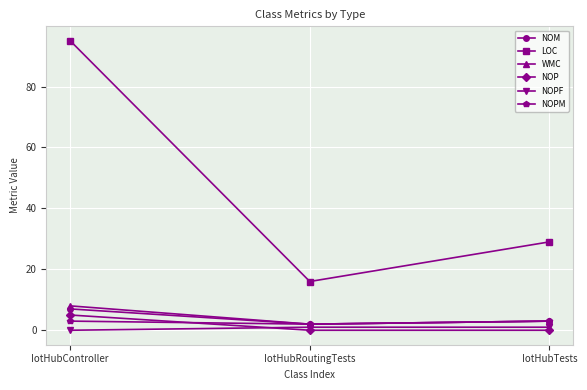

The NOP series shows 0 at IotHubTests. True or false?

True